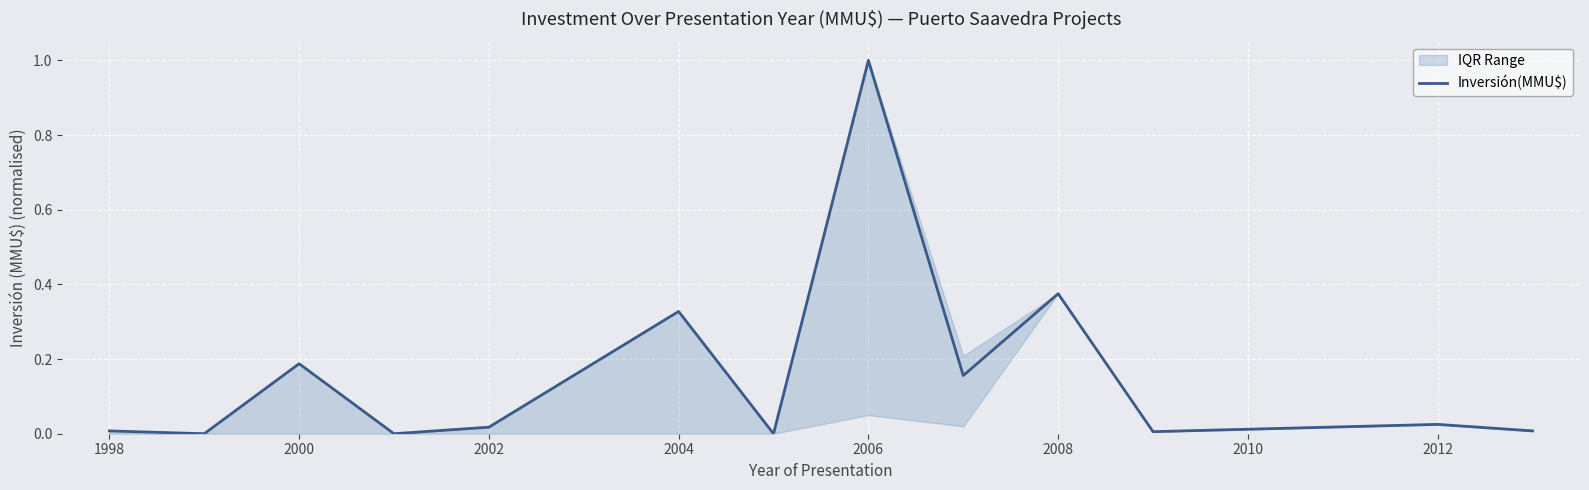

The value of Inversión(MMU$) at 2006 is 0.3. True or false?

False